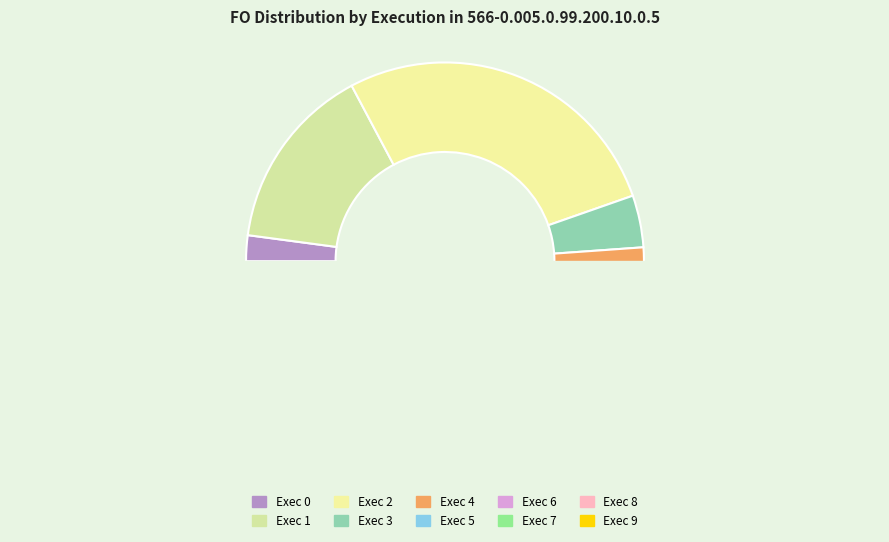

Is there a majority slice in this chart?

No